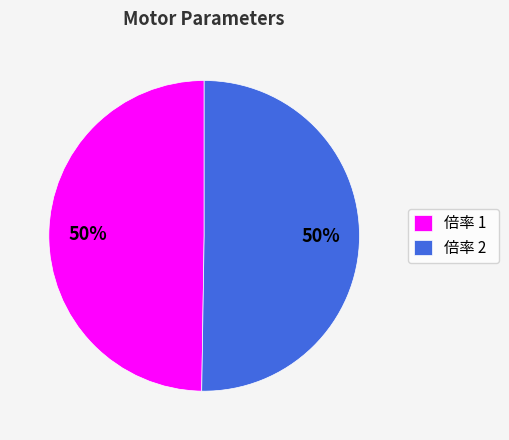

Approximately how many times larger is the value at 倍率 1 compared to 倍率 2?

1.0